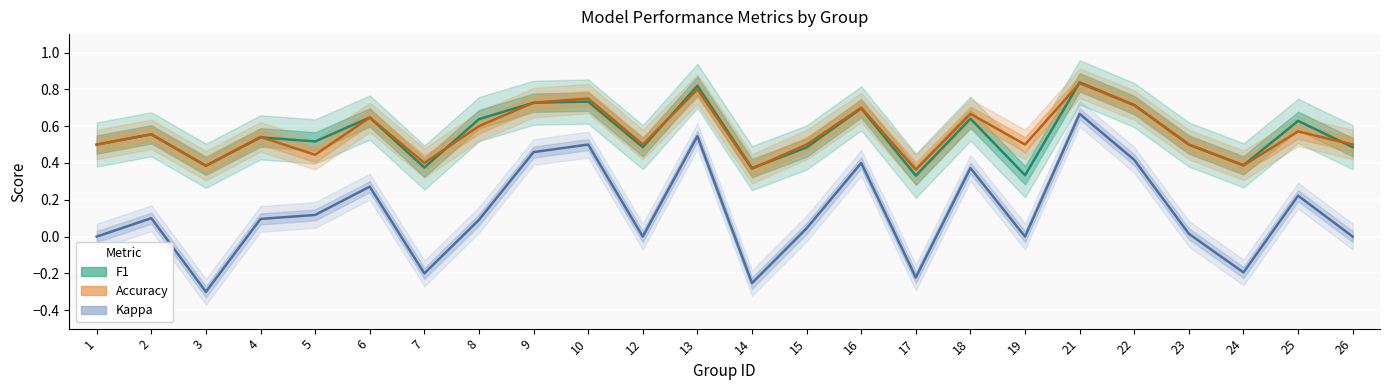

Which category has the lowest value across all series?

3